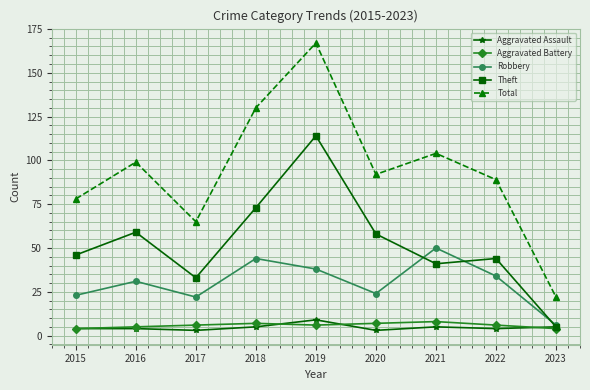

Reading right to left, extract all data points from this chart.

Aggravated Assault: 2023=5	2022=4	2021=5	2020=3	2019=9	2018=5	2017=3	2016=4	2015=4
Aggravated Battery: 2023=4	2022=6	2021=8	2020=7	2019=6	2018=7	2017=6	2016=5	2015=4
Robbery: 2023=6	2022=34	2021=50	2020=24	2019=38	2018=44	2017=22	2016=31	2015=23
Theft: 2023=5	2022=44	2021=41	2020=58	2019=114	2018=73	2017=33	2016=59	2015=46
Total: 2023=22	2022=89	2021=104	2020=92	2019=167	2018=130	2017=65	2016=99	2015=78